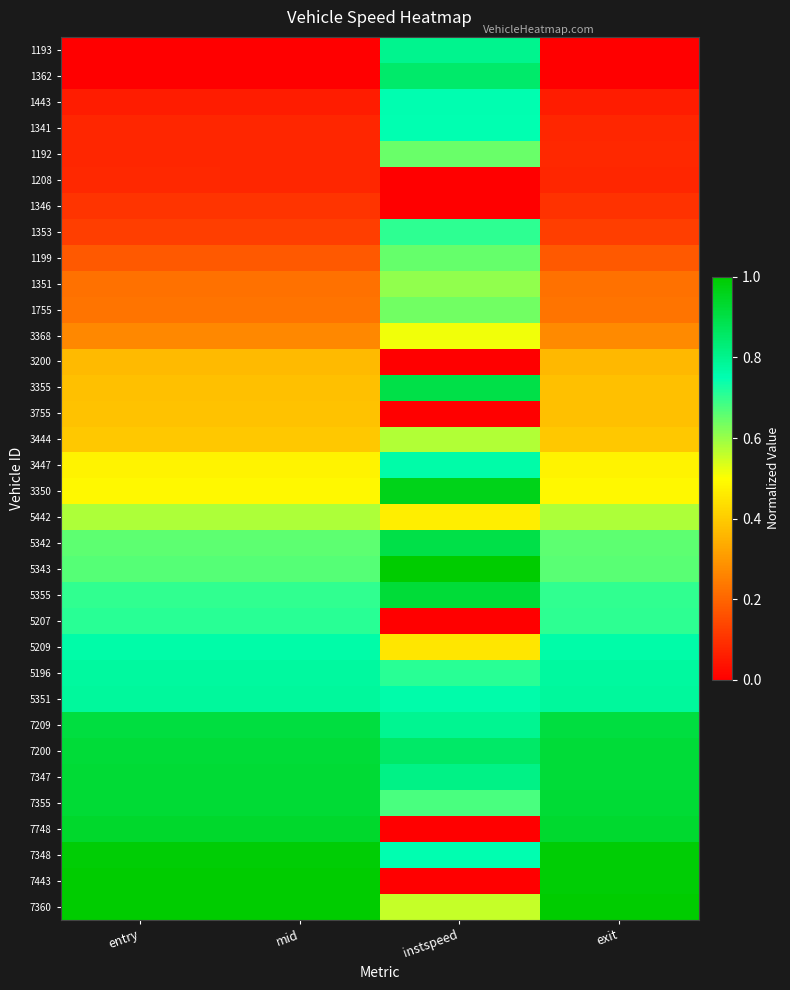

Reading left to right, list all the values displayed in this chart.

1193: entry=0.0	mid=0.0	instspeed=0.8	exit=0.0
1362: entry=0.0	mid=0.0	instspeed=0.8	exit=0.0
1443: entry=0.1	mid=0.1	instspeed=0.8	exit=0.1
1341: entry=0.1	mid=0.1	instspeed=0.7	exit=0.1
1192: entry=0.1	mid=0.1	instspeed=0.6	exit=0.1
1208: entry=0.1	mid=0.1	instspeed=0.0	exit=0.1
1346: entry=0.1	mid=0.1	instspeed=0.0	exit=0.1
1353: entry=0.1	mid=0.1	instspeed=0.7	exit=0.1
1199: entry=0.2	mid=0.2	instspeed=0.7	exit=0.2
1351: entry=0.2	mid=0.2	instspeed=0.6	exit=0.2
1755: entry=0.2	mid=0.2	instspeed=0.6	exit=0.2
3368: entry=0.3	mid=0.3	instspeed=0.5	exit=0.3
3200: entry=0.4	mid=0.4	instspeed=0.0	exit=0.4
3355: entry=0.4	mid=0.4	instspeed=0.9	exit=0.4
3755: entry=0.4	mid=0.4	instspeed=0.0	exit=0.4
3444: entry=0.4	mid=0.4	instspeed=0.6	exit=0.4
3447: entry=0.5	mid=0.5	instspeed=0.8	exit=0.5
3350: entry=0.5	mid=0.5	instspeed=1.0	exit=0.5
5442: entry=0.6	mid=0.6	instspeed=0.5	exit=0.6
5342: entry=0.7	mid=0.7	instspeed=0.9	exit=0.7
5343: entry=0.7	mid=0.7	instspeed=1.0	exit=0.7
5355: entry=0.7	mid=0.7	instspeed=0.9	exit=0.7
5207: entry=0.7	mid=0.7	instspeed=0.0	exit=0.7
5209: entry=0.8	mid=0.8	instspeed=0.5	exit=0.8
5196: entry=0.8	mid=0.8	instspeed=0.7	exit=0.8
5351: entry=0.8	mid=0.8	instspeed=0.8	exit=0.8
7209: entry=0.9	mid=0.9	instspeed=0.8	exit=0.9
7200: entry=0.9	mid=0.9	instspeed=0.9	exit=0.9
7347: entry=0.9	mid=0.9	instspeed=0.8	exit=0.9
7355: entry=0.9	mid=0.9	instspeed=0.7	exit=0.9
7748: entry=0.9	mid=0.9	instspeed=0.0	exit=0.9
7348: entry=1.0	mid=1.0	instspeed=0.8	exit=1.0
7443: entry=1.0	mid=1.0	instspeed=0.0	exit=1.0
7360: entry=1.0	mid=1.0	instspeed=0.6	exit=1.0